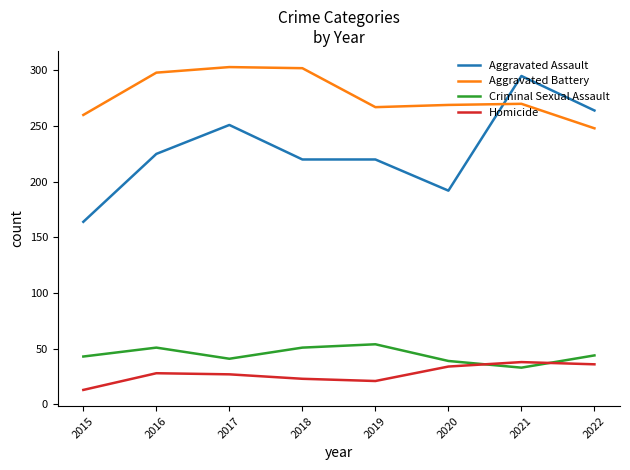

What is the highest value of the Homicide series?

38